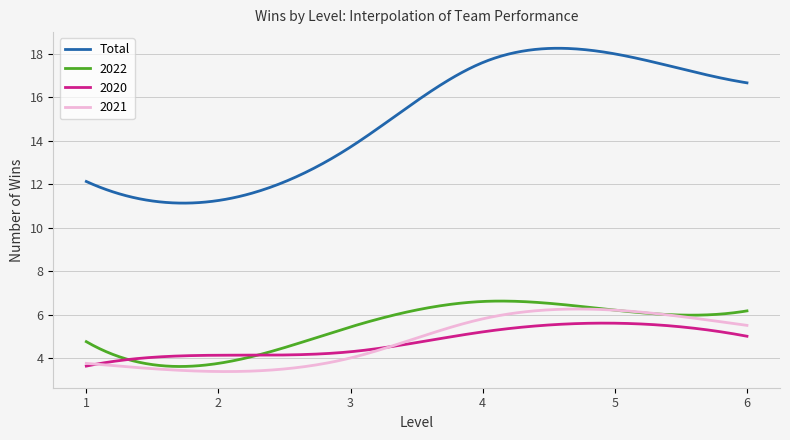

True or false: Total and 2021 intersect in this chart.

False